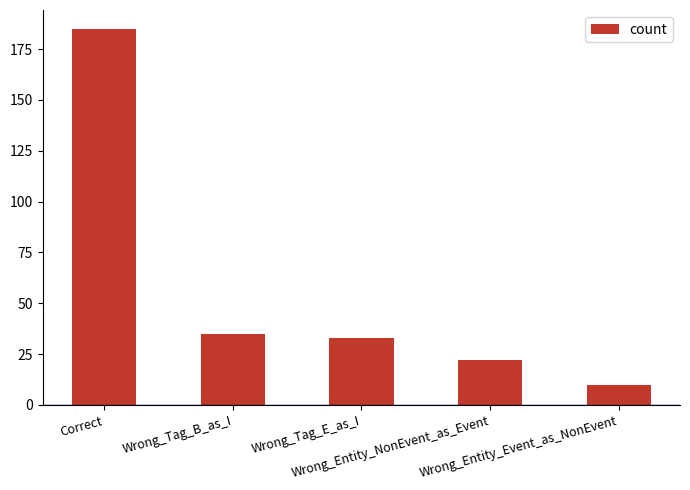

What is the difference between the second highest and minimum values?

25